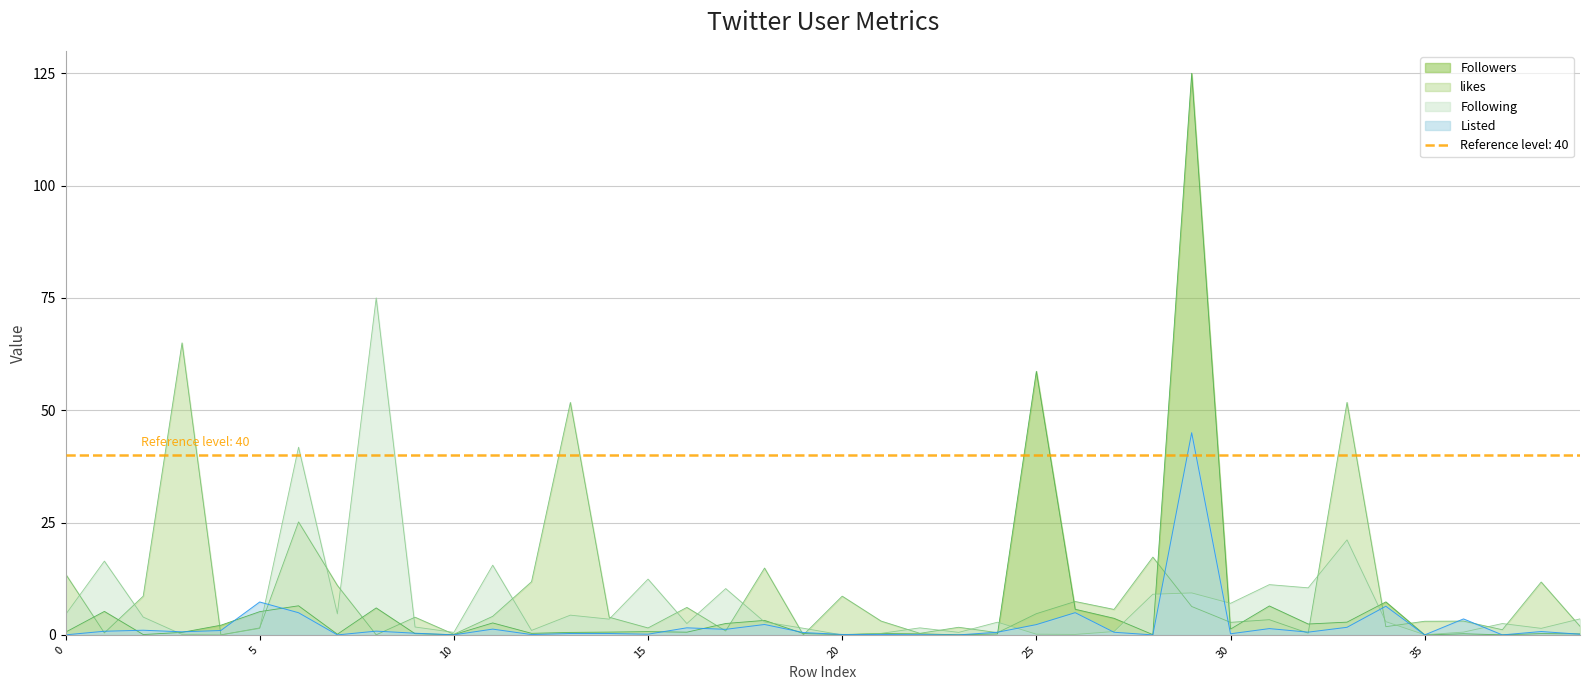

List the labels in order of likes value, largest first.

3, 13, 33, 6, 28, 18, 0, 12, 38, 7, 2, 20, 26, 29, 16, 27, 25, 11, 9, 14, 31, 21, 36, 35, 30, 39, 34, 23, 5, 15, 37, 17, 24, 1, 32, 22, 10, 8, 4, 19